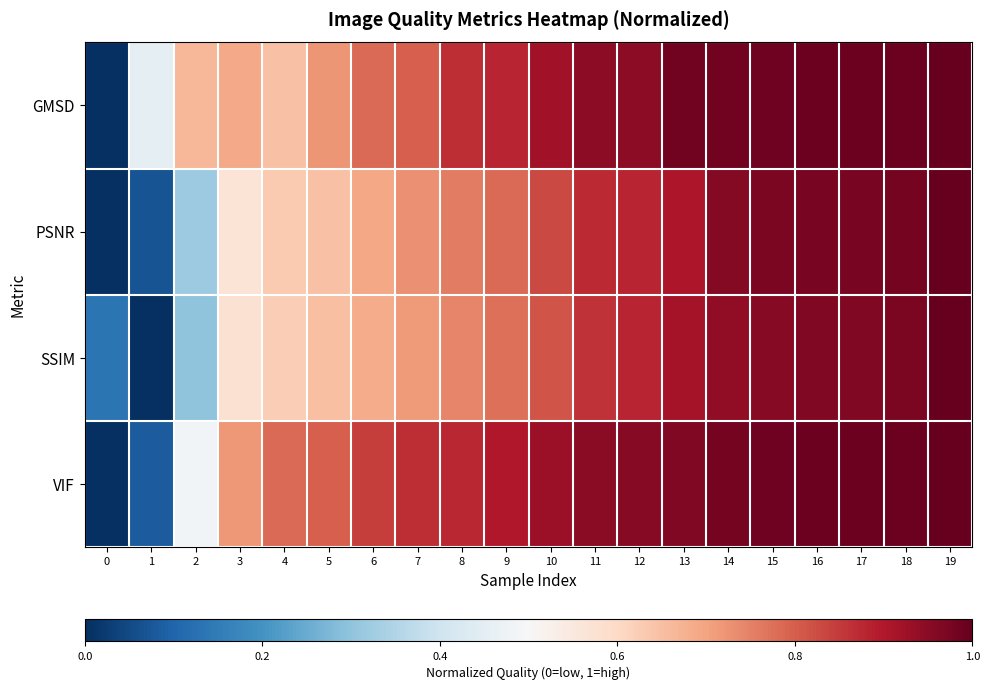

Between 13 and 0, which is larger?

13